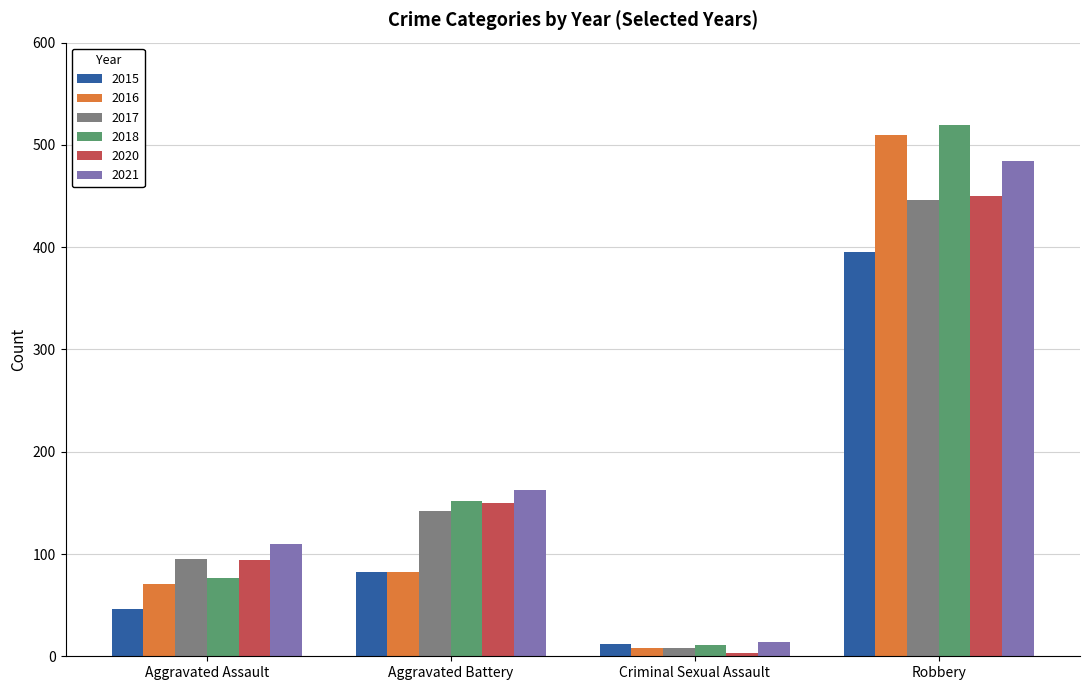

True or false: 2017 has a value of 211 at Aggravated Battery.

False